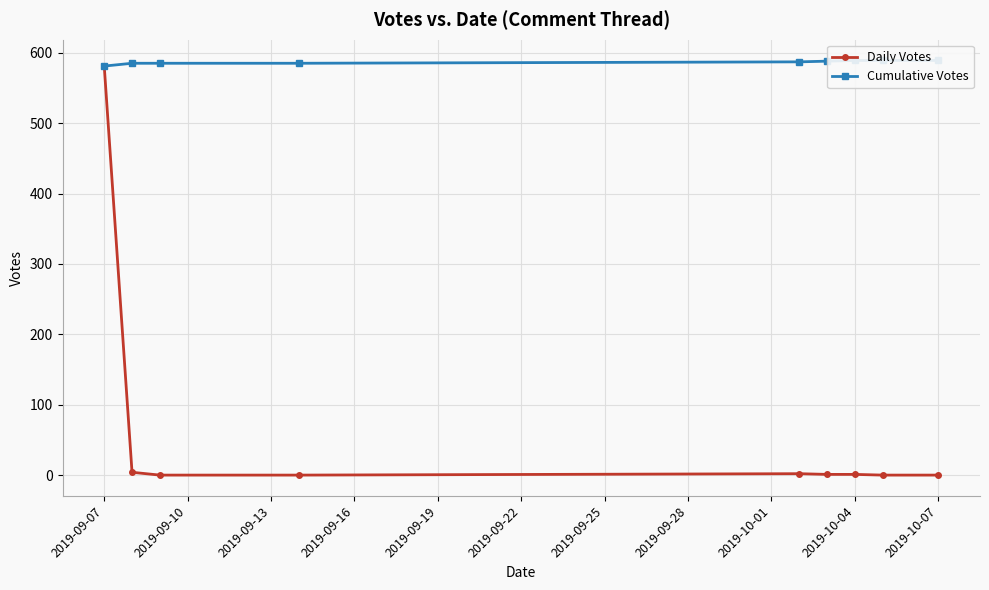

Is it true that Cumulative Votes equals 210 at 2019-09-19?

False